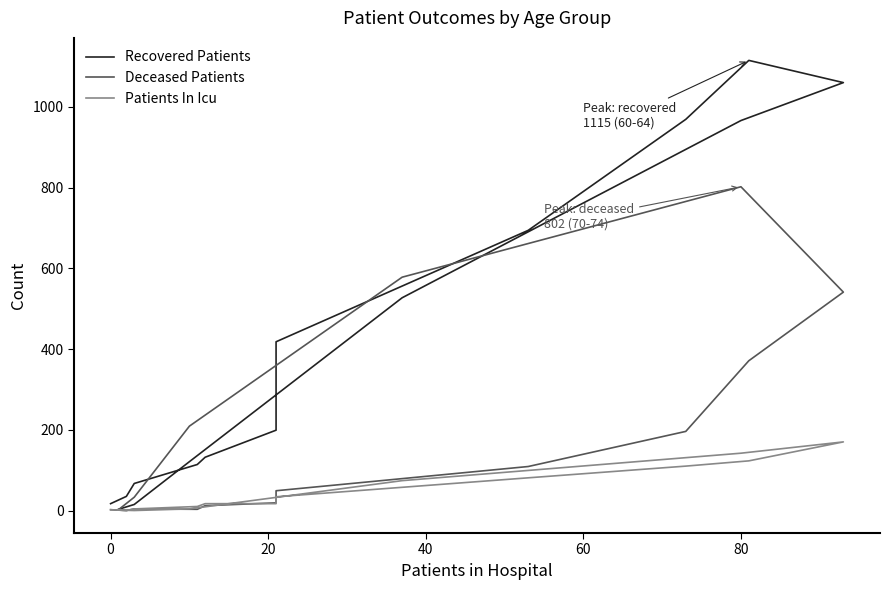

What is the average value of the Deceased Patients series?

183